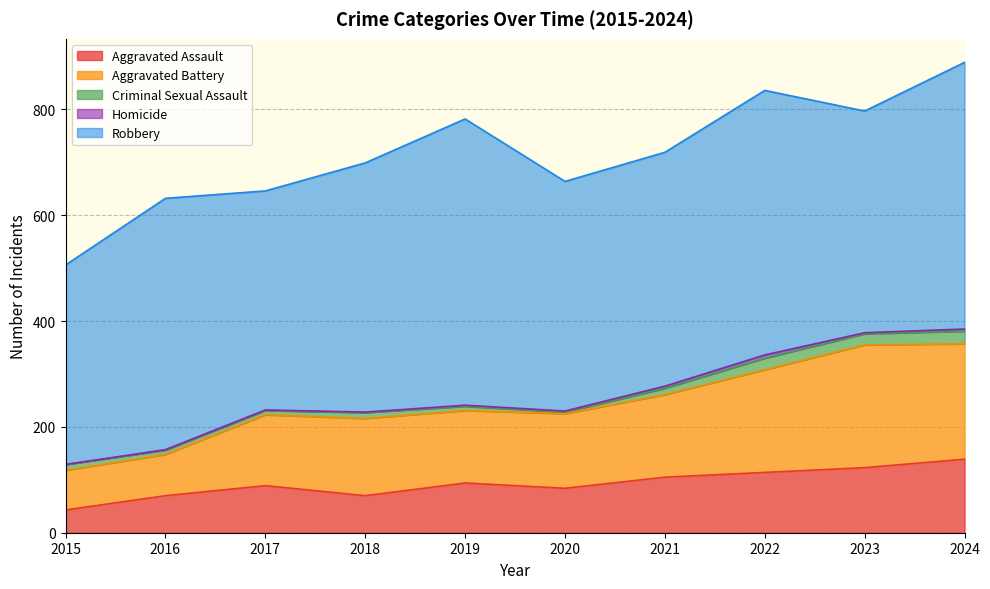

What is the difference between the maximum and minimum values in the Homicide series?

6